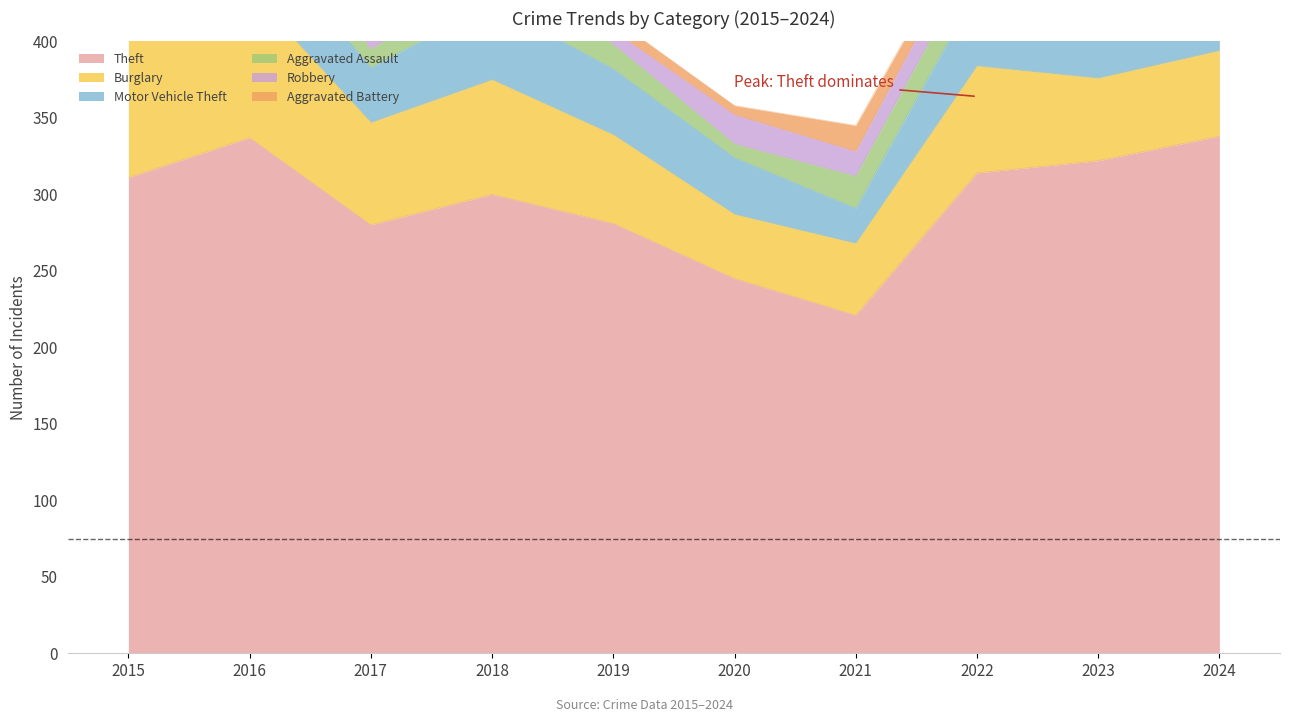

How many groups of bars are there?

10